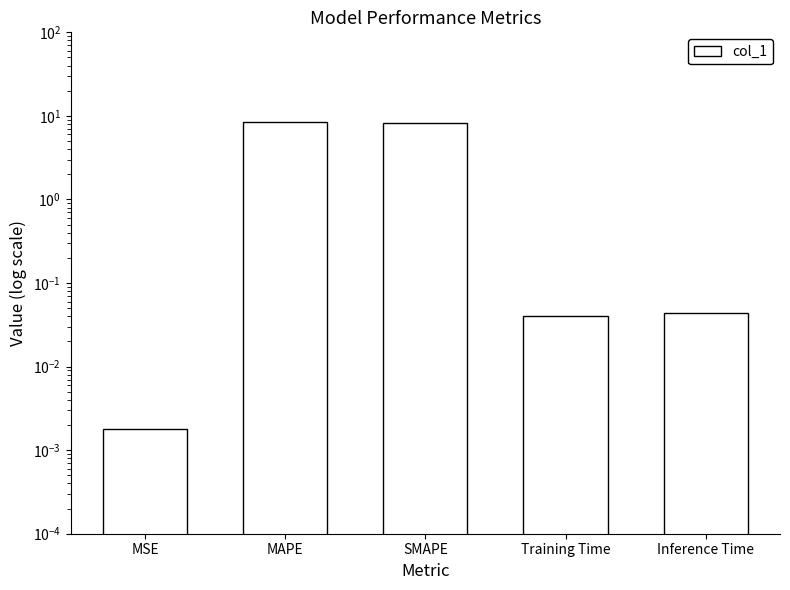

List the labels in order of value, largest first.

MAPE, SMAPE, Inference Time, Training Time, MSE